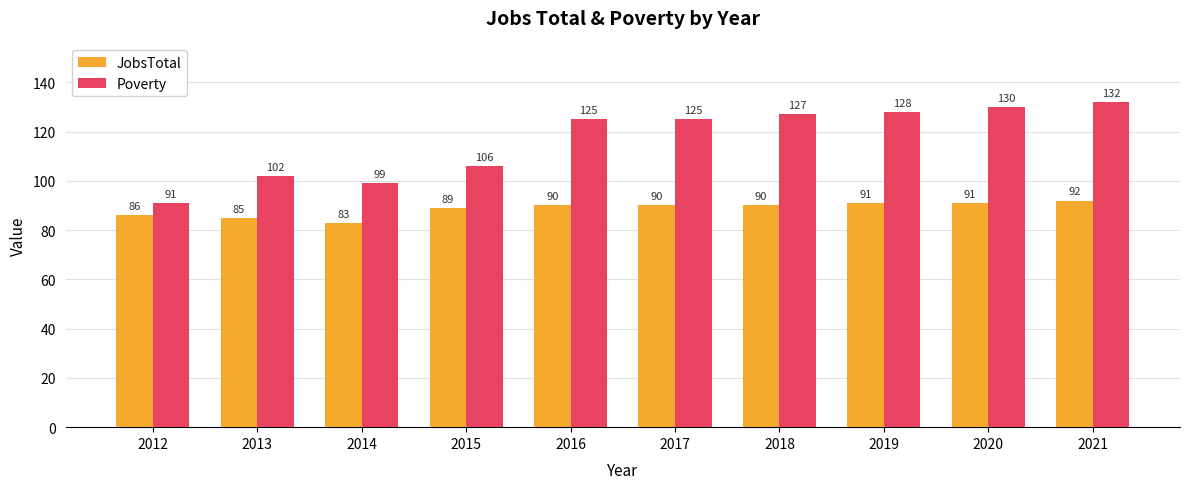

List the series in order of their overall mean, lowest first.

JobsTotal, Poverty